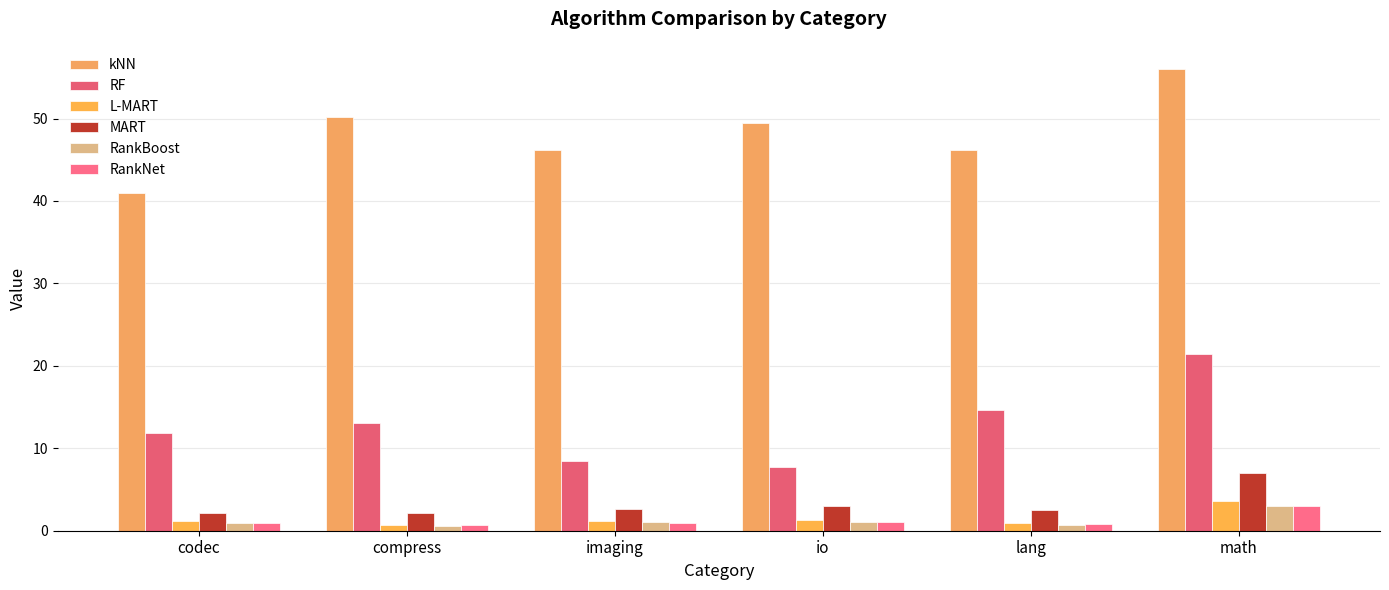

Which series changed the most between imaging and lang?

RF